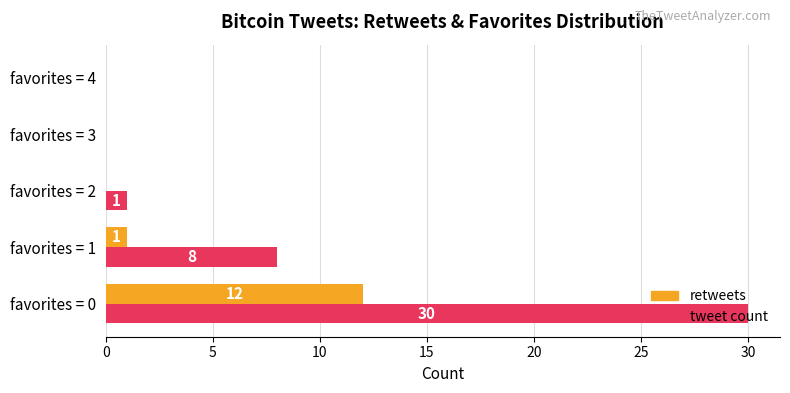

At which category is the sum across all series the highest?

favorites = 0